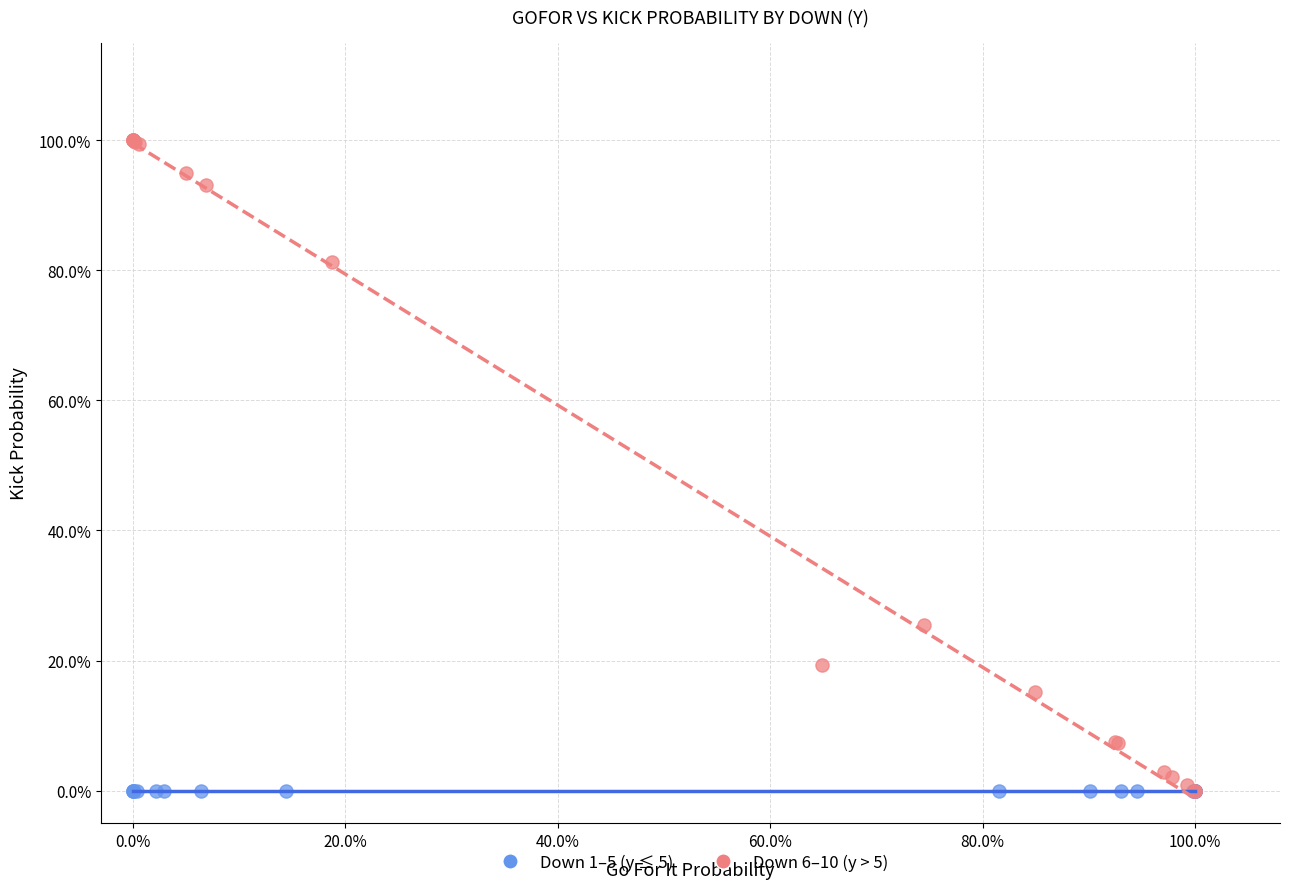

What are all the series names shown in the legend?

Down 1–5 (y ≤ 5), Down 6–10 (y > 5)